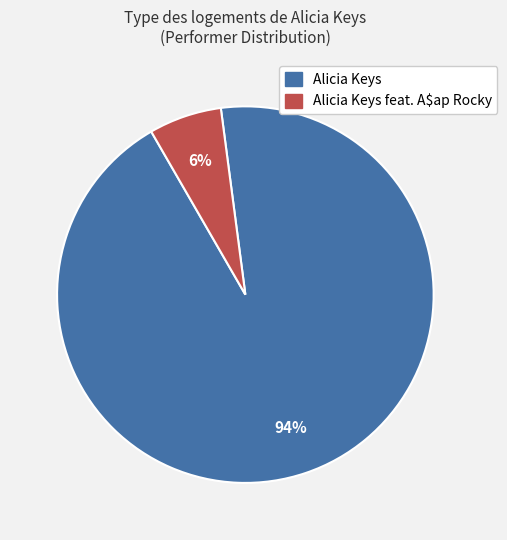

The Alicia Keys feat. A$ap Rocky slice represents 16% of the pie. True or false?

False